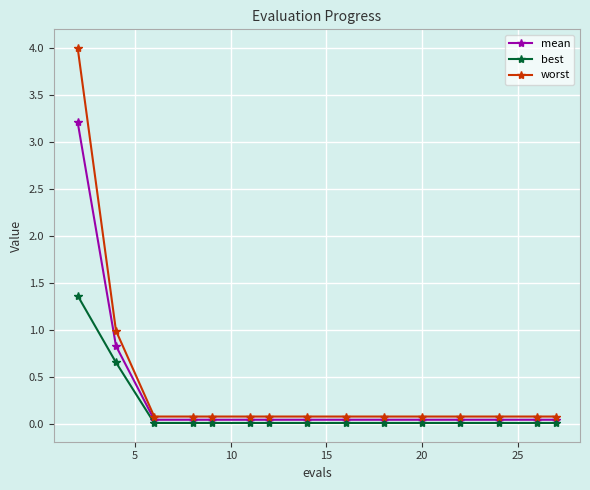

Which series has the largest range (max minus min)?

worst